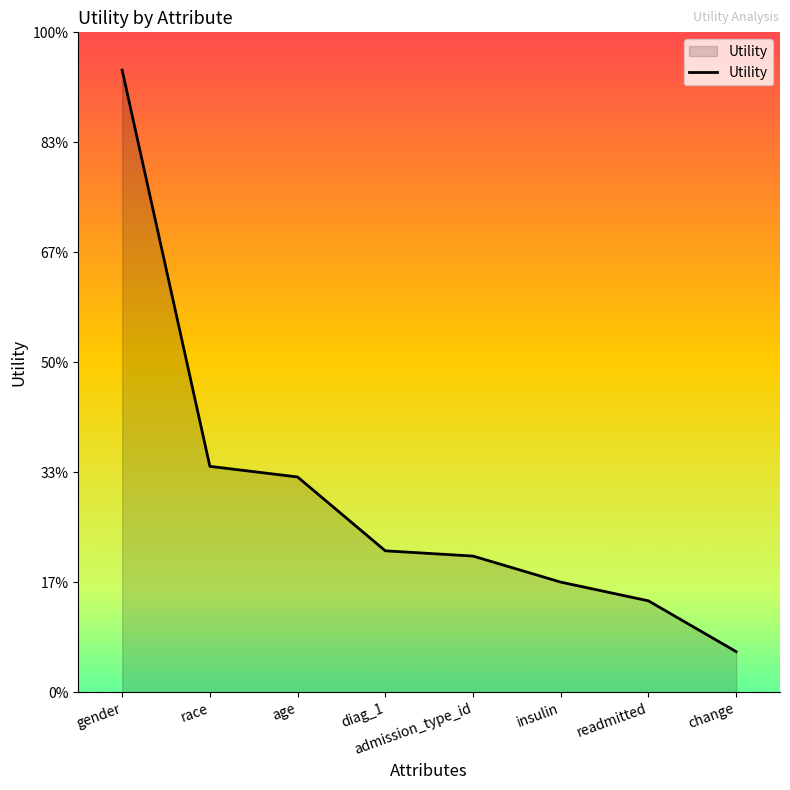

List the labels in order of value, largest first.

gender, race, age, diag_1, admission_type_id, insulin, readmitted, change